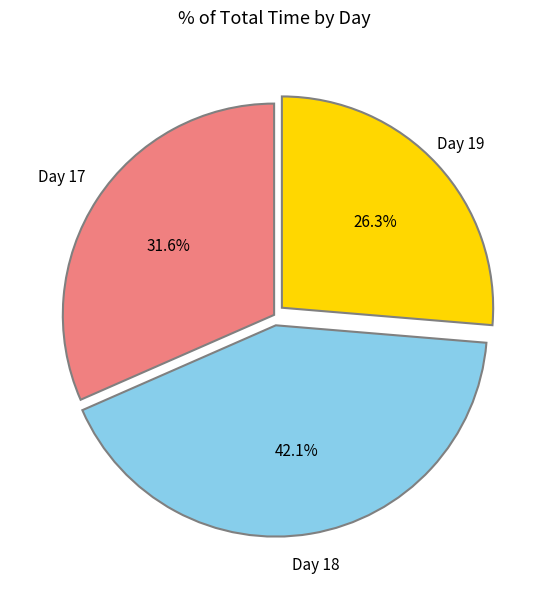

How many segments does this pie chart have?

3